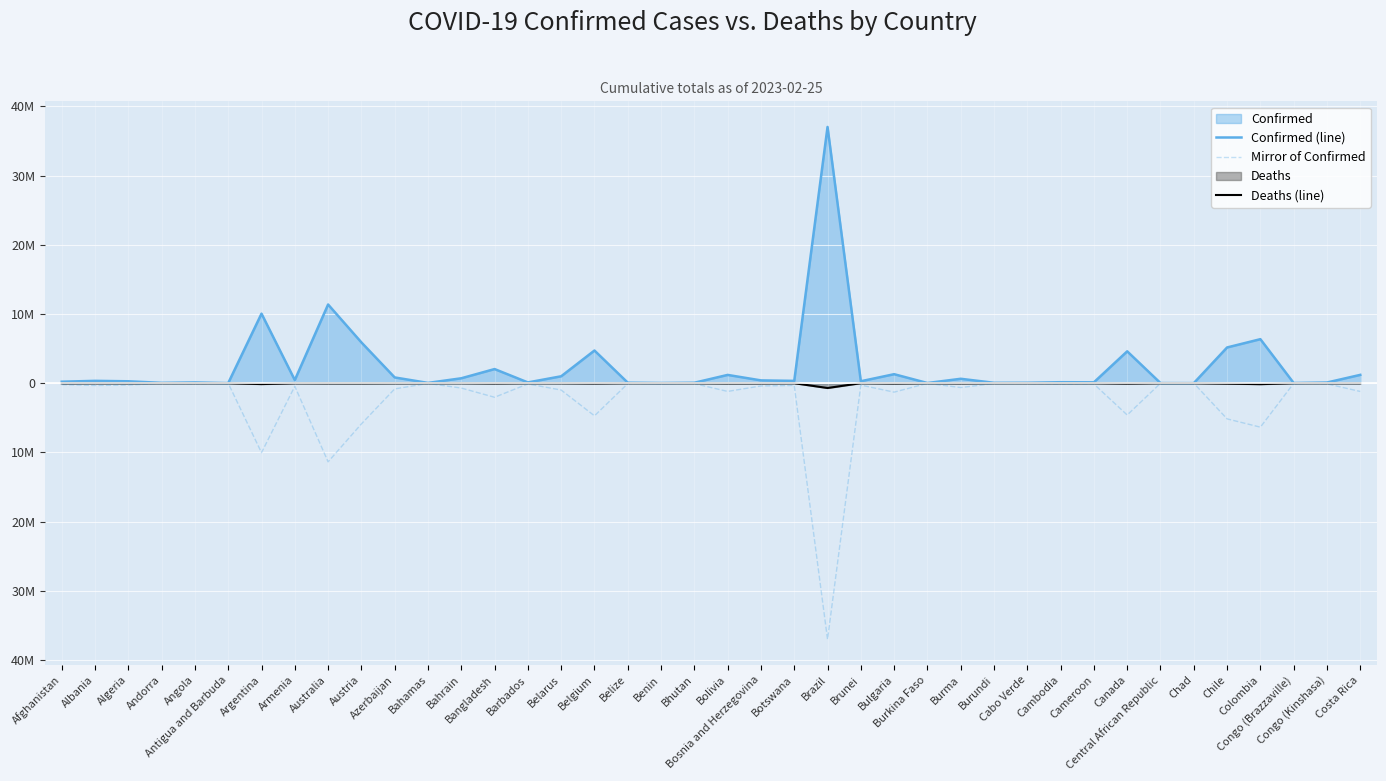

True or false: Deaths (line) has a value of -10277 at Algeria.

False